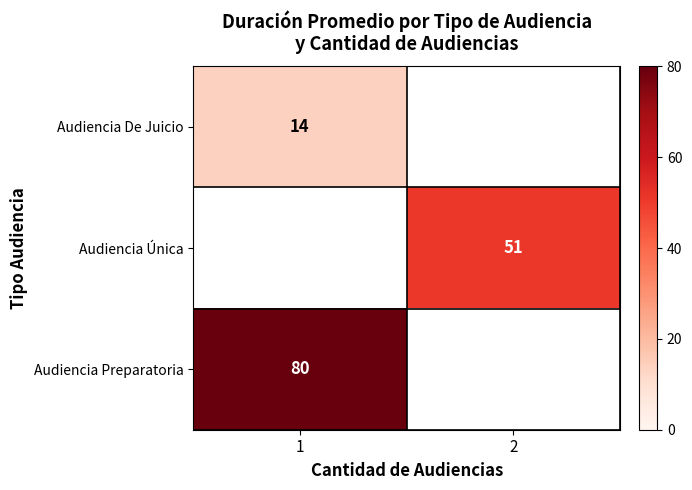

The Audiencia Única series shows 30 at 2. True or false?

False